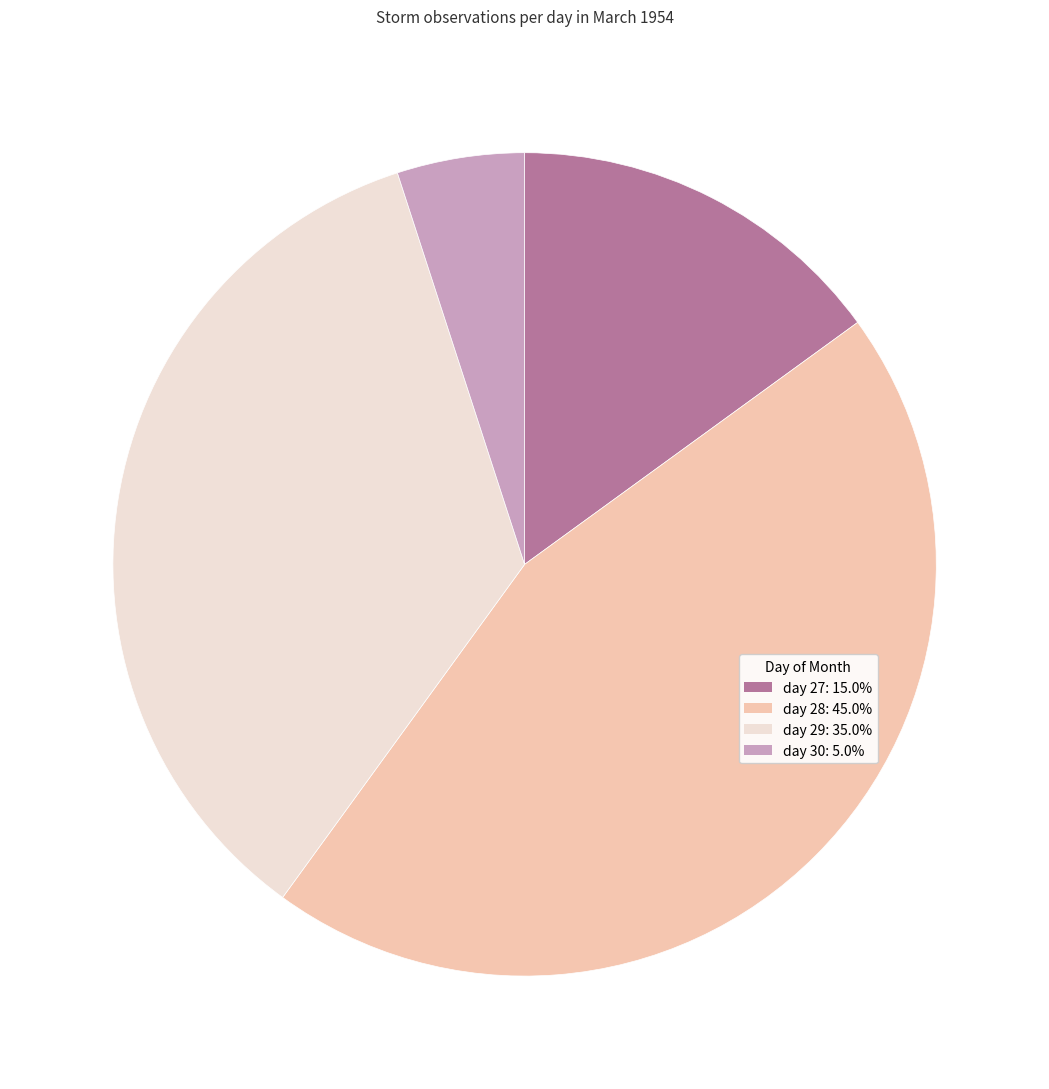

Is it true that day 28 is 45% of the pie?

True